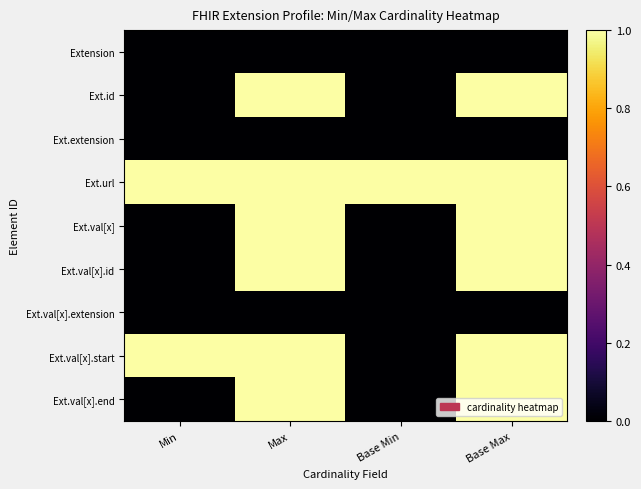

What is the spread (max minus min) of values at Base Min?

1